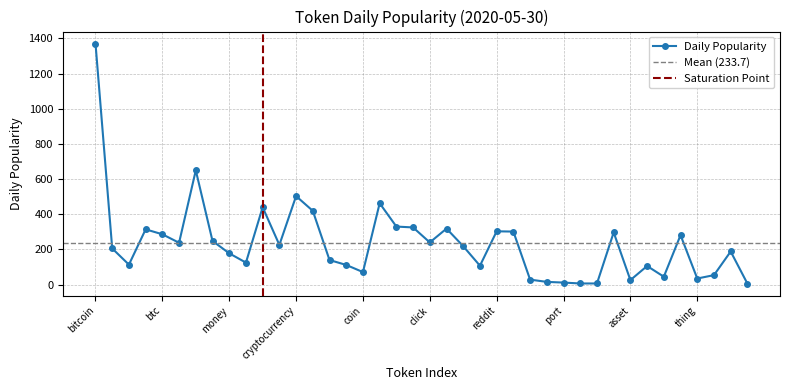

How many values in the Daily Popularity series are below 218?

20